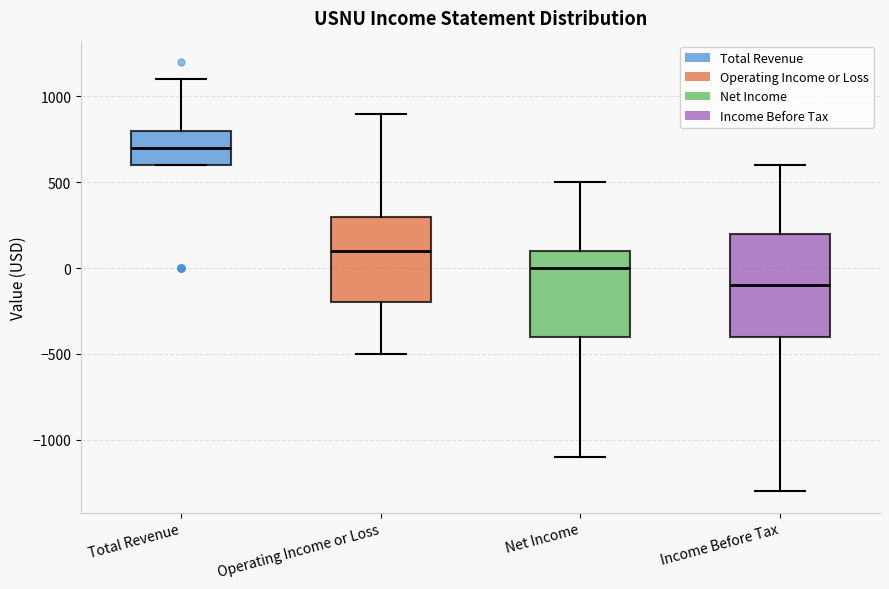

Where is the lower edge of the box for Income Before Tax on the y-axis? The values are not printed on the chart, so give them approximately, as read against the axis.

-400